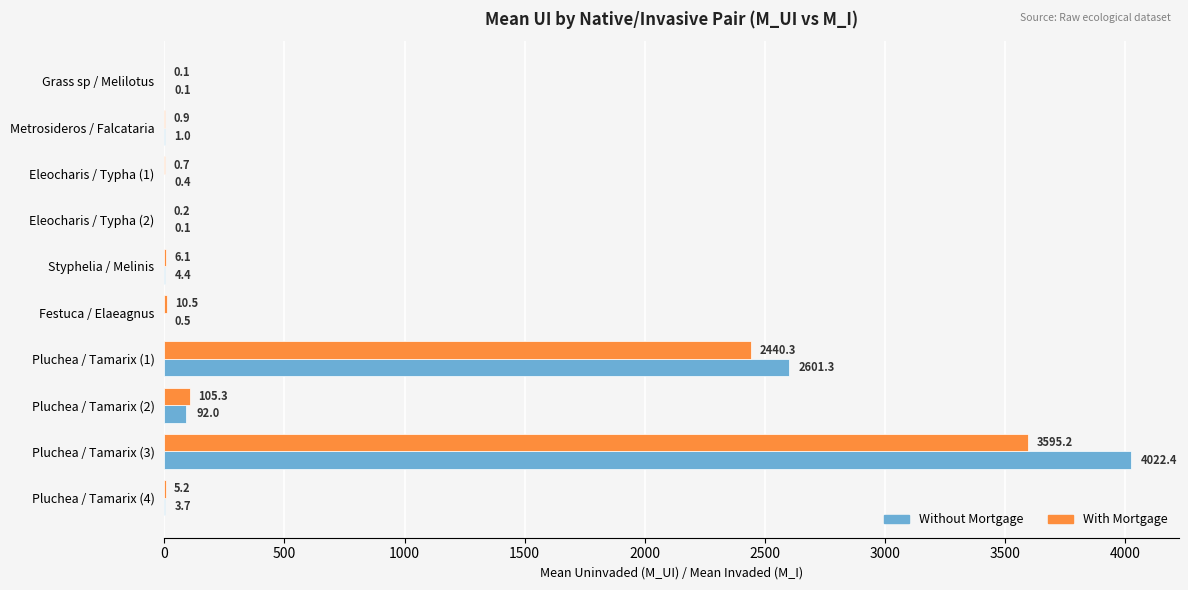

Which category has the highest value in the With Mortgage series?

Pluchea / Tamarix (3)